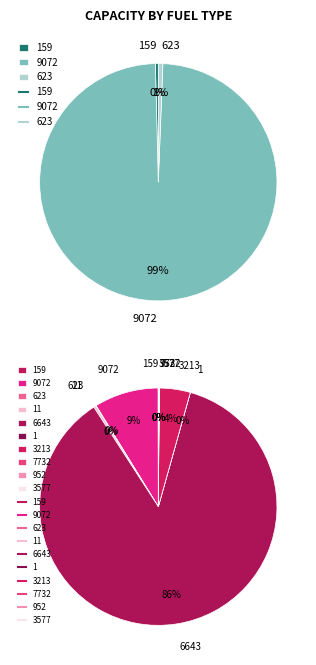

What portion of the pie excludes 3213?

95.8%